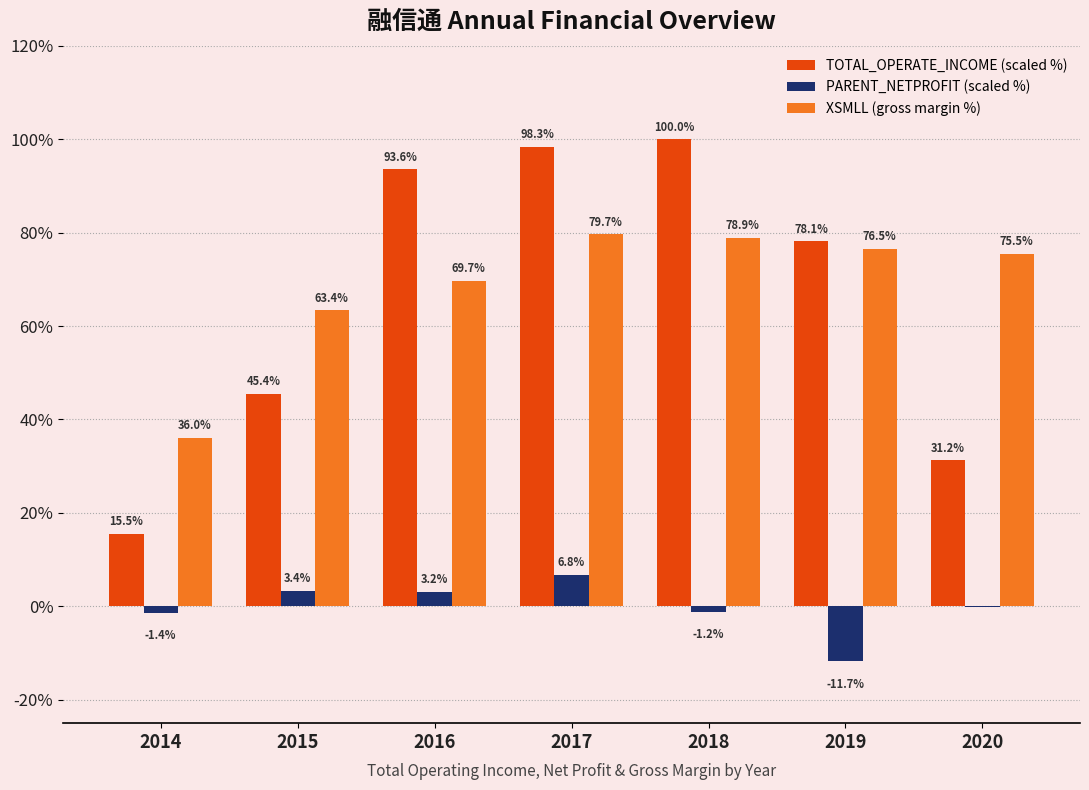

What is the total value across all series at 2019?

142.9